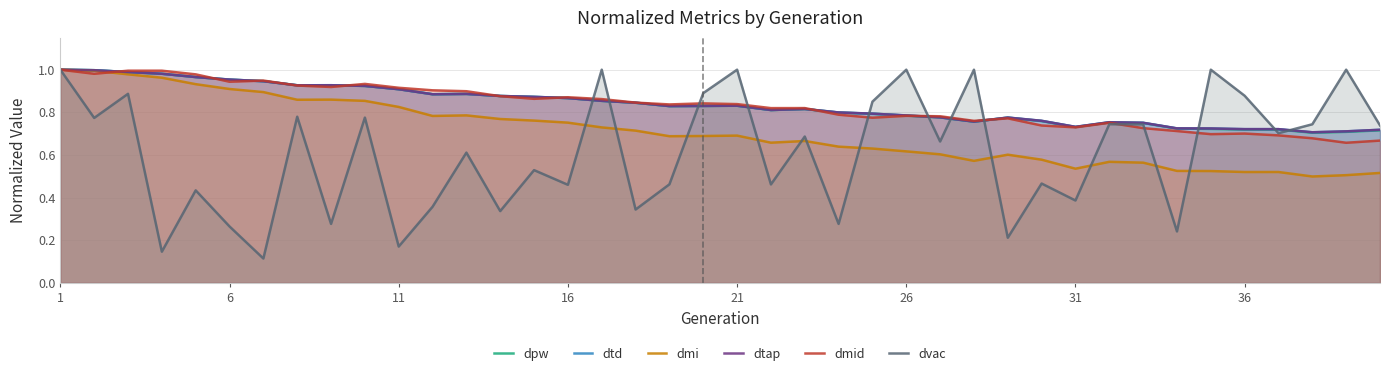

The value of dtd at 27 is 0.2. True or false?

False